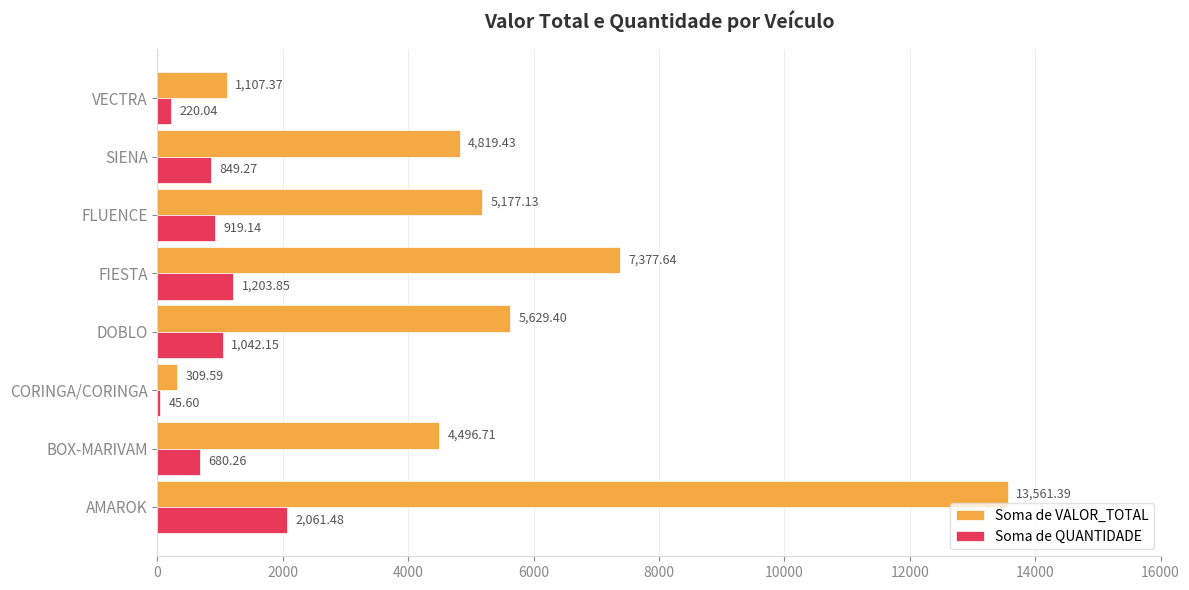

How many distinct data groups are displayed?

2